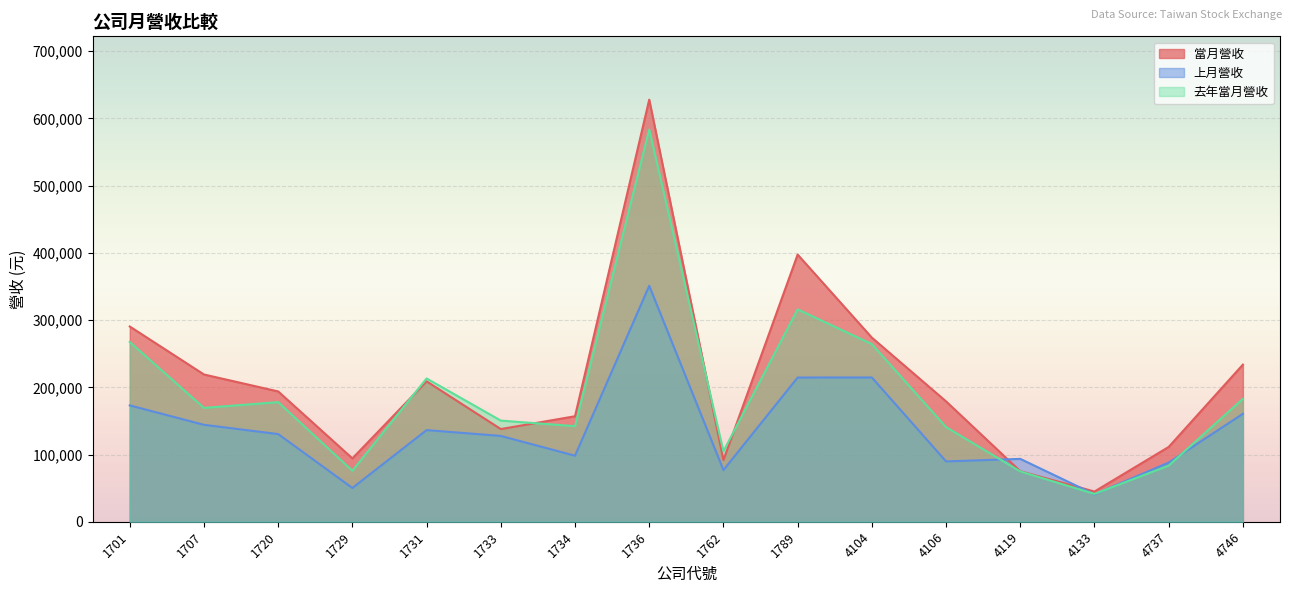

The 上月營收 series shows 24309 at 4133. True or false?

False